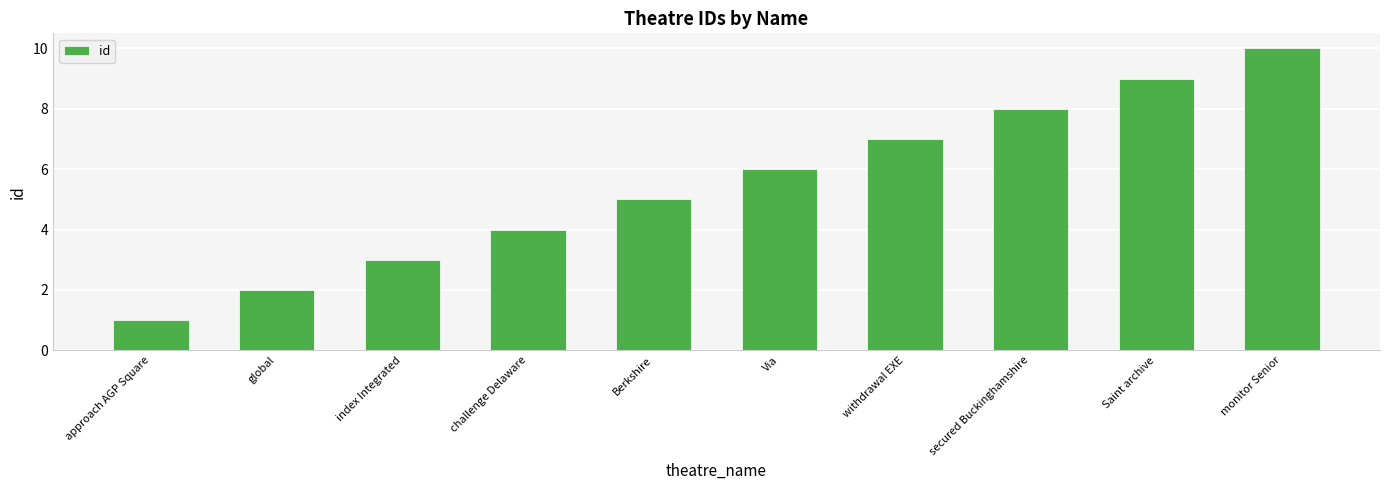

Reading left to right, what are all the values shown in this chart?

1	2	3	4	5	6	7	8	9	10